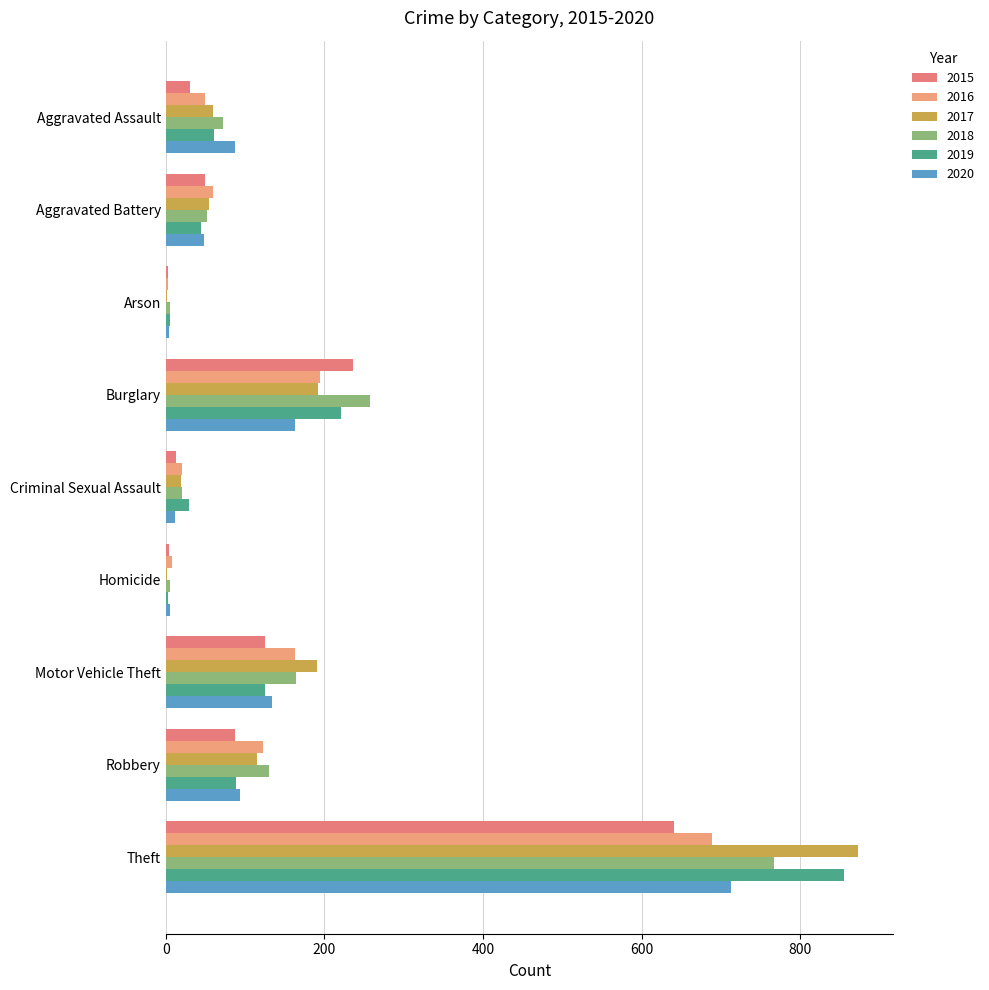

At which category is the sum across all series the highest?

Theft